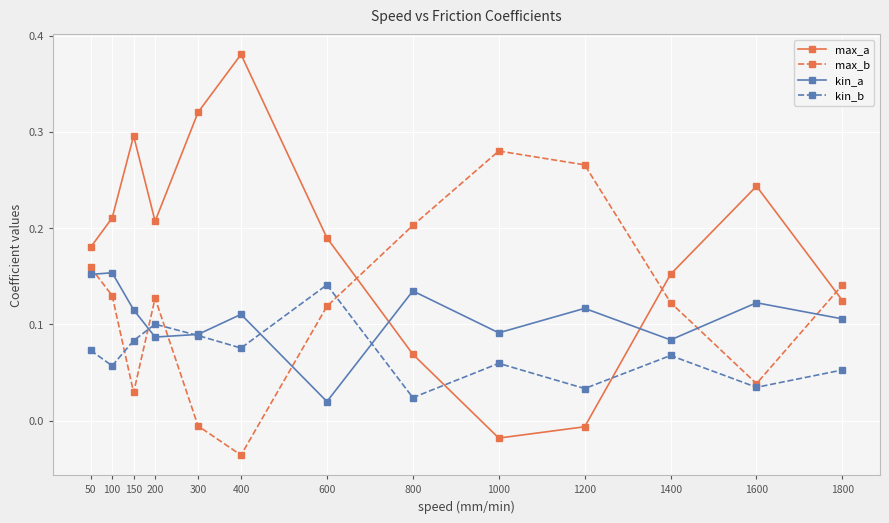

What are all the series names shown in the legend?

max_a, max_b, kin_a, kin_b